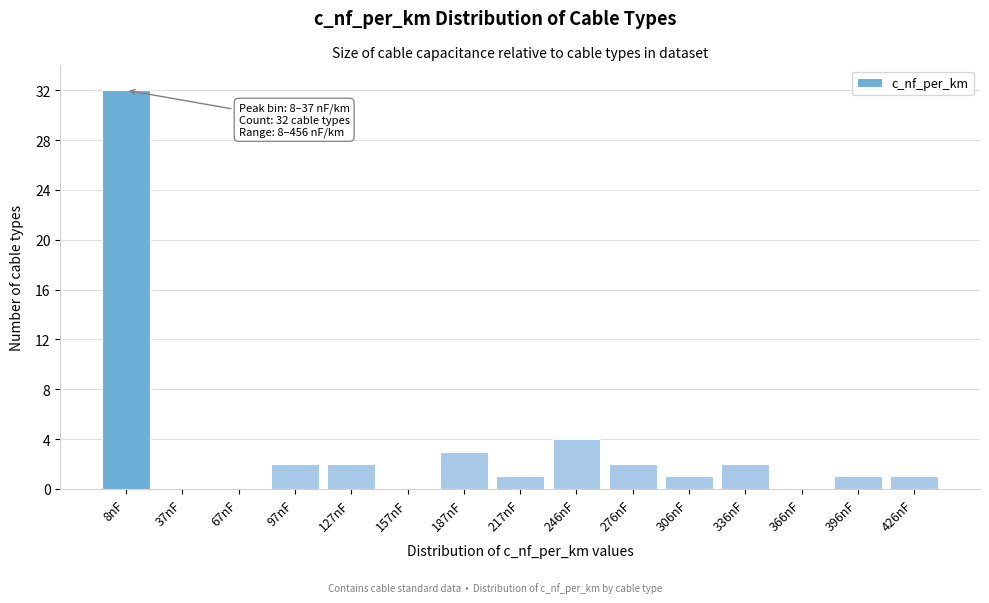

Reading left to right, extract all data points from this chart.

8nF=32	37nF=0	67nF=0	97nF=2	127nF=2	157nF=0	187nF=3	217nF=1	246nF=4	276nF=2	306nF=1	336nF=2	366nF=0	396nF=1	426nF=1